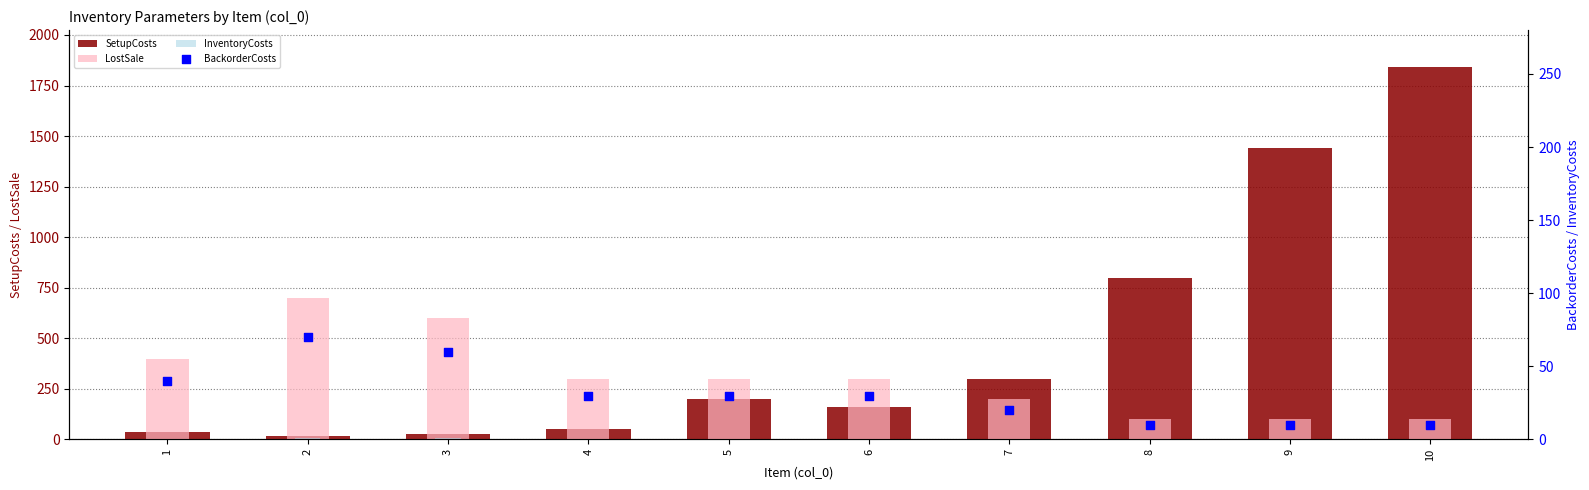

Which series contains the lowest Y value?

InventoryCosts